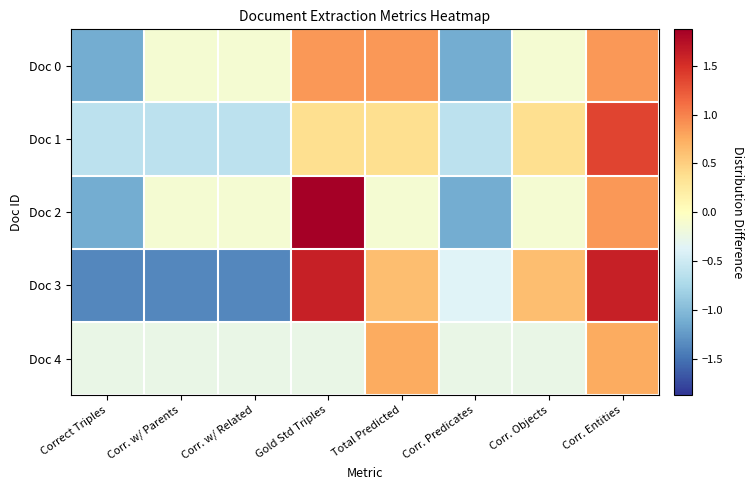

Reading left to right, transcribe all the data shown in this chart.

Doc 0: Correct Triples=-1.1	Corr. w/ Parents=-0.1	Corr. w/ Related=-0.1	Gold Std Triples=0.9	Total Predicted=0.9	Corr. Predicates=-1.1	Corr. Objects=-0.1	Corr. Entities=0.9
Doc 1: Correct Triples=-0.6	Corr. w/ Parents=-0.6	Corr. w/ Related=-0.6	Gold Std Triples=0.4	Total Predicted=0.4	Corr. Predicates=-0.6	Corr. Objects=0.4	Corr. Entities=1.4
Doc 2: Correct Triples=-1.1	Corr. w/ Parents=-0.1	Corr. w/ Related=-0.1	Gold Std Triples=1.9	Total Predicted=-0.1	Corr. Predicates=-1.1	Corr. Objects=-0.1	Corr. Entities=0.9
Doc 3: Correct Triples=-1.4	Corr. w/ Parents=-1.4	Corr. w/ Related=-1.4	Gold Std Triples=1.6	Total Predicted=0.6	Corr. Predicates=-0.4	Corr. Objects=0.6	Corr. Entities=1.6
Doc 4: Correct Triples=-0.2	Corr. w/ Parents=-0.2	Corr. w/ Related=-0.2	Gold Std Triples=-0.2	Total Predicted=0.8	Corr. Predicates=-0.2	Corr. Objects=-0.2	Corr. Entities=0.8